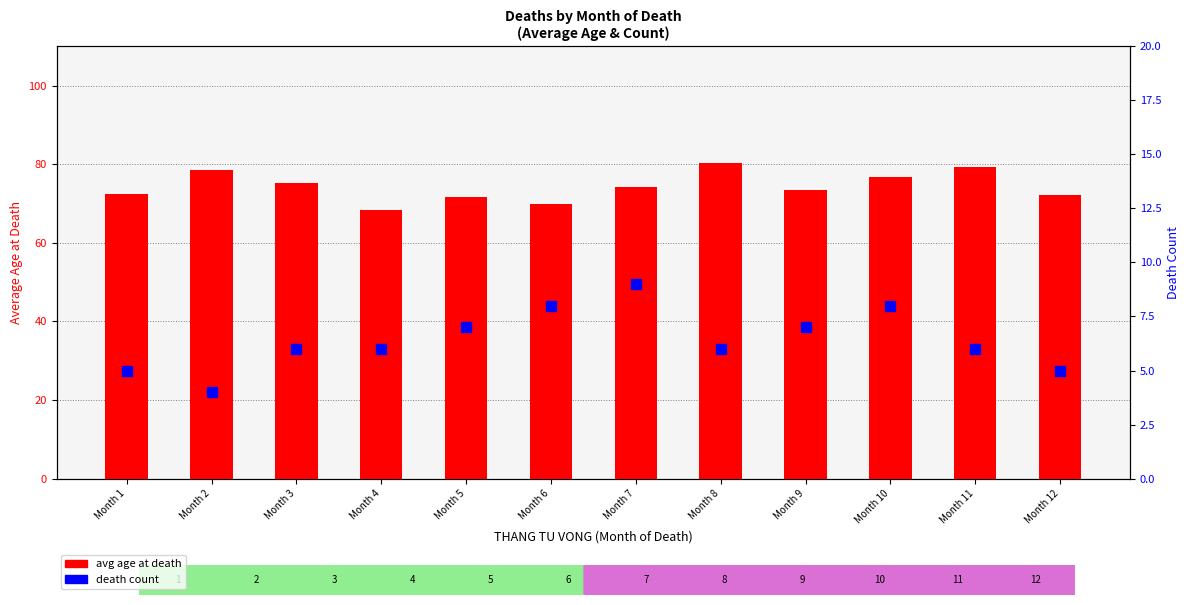

Count the death count values in the range 6 to 8.

8